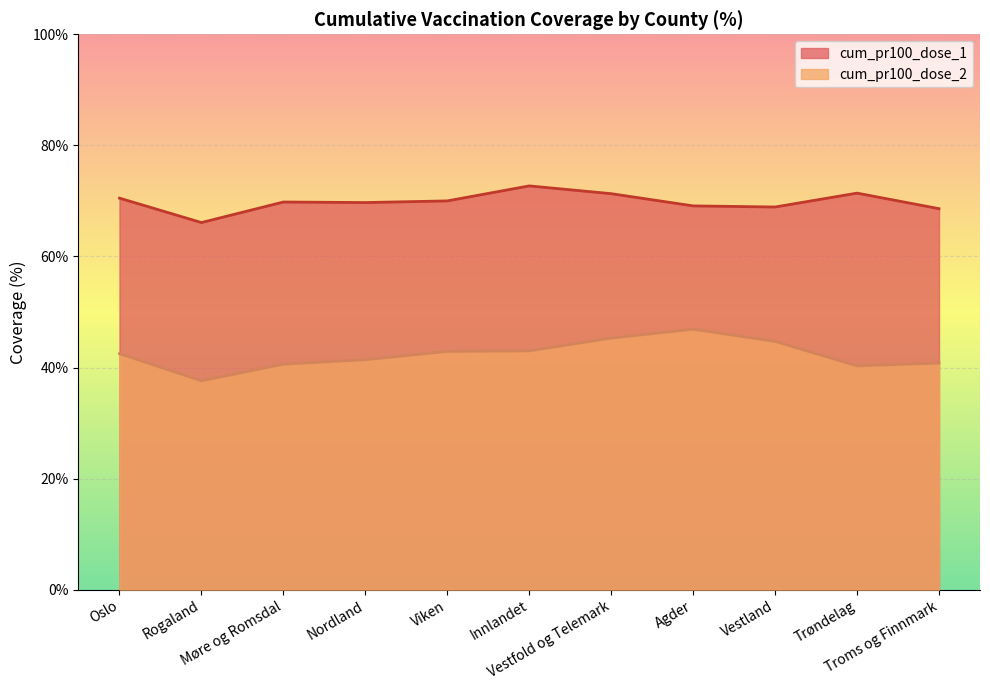

At how many categories does at least one series exceed 44?

11